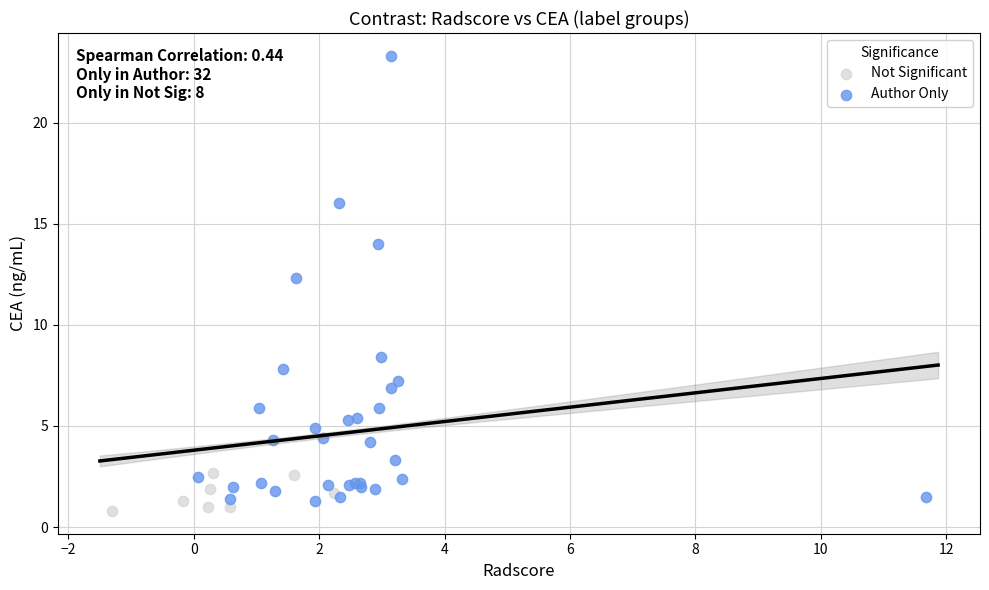

Which series contains the highest Y value?

Author Only